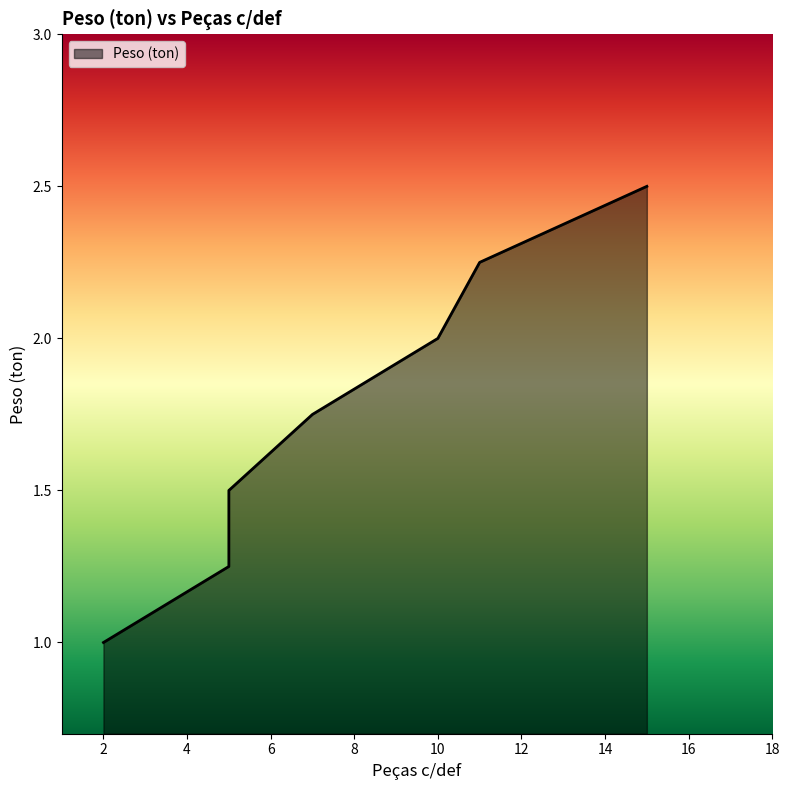

What is the difference between the maximum and minimum values?

1.5